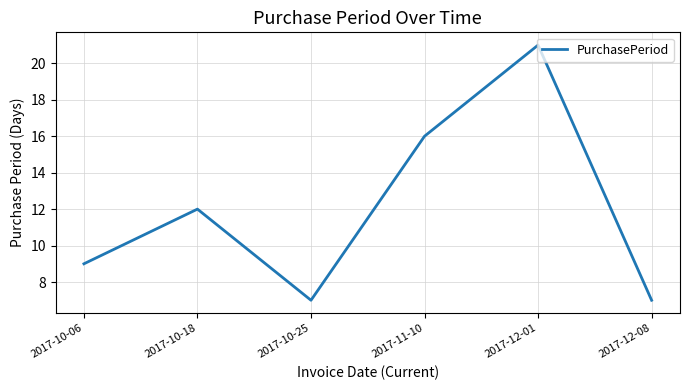

What is the smallest value displayed?

7